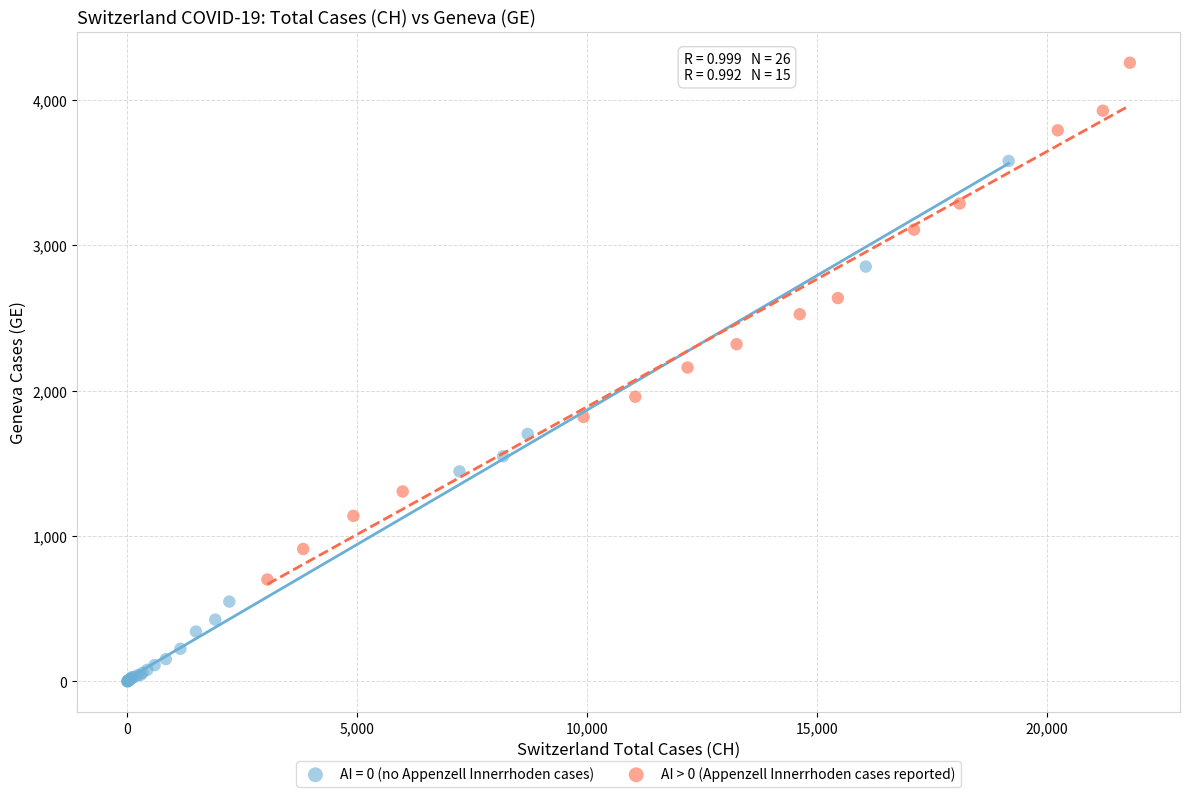

Which series contains the lowest Y value?

AI = 0 (no Appenzell Innerrhoden cases)